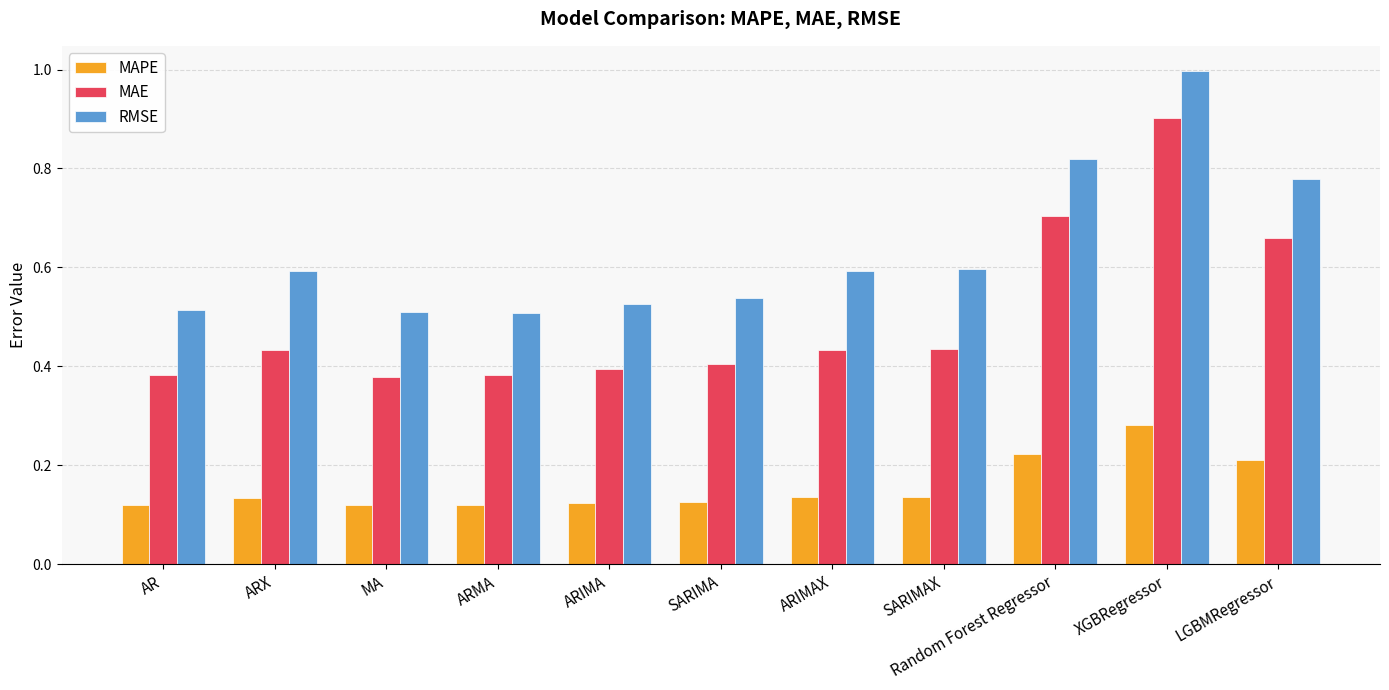

List the series in order of their peak value, lowest first.

MAPE, MAE, RMSE